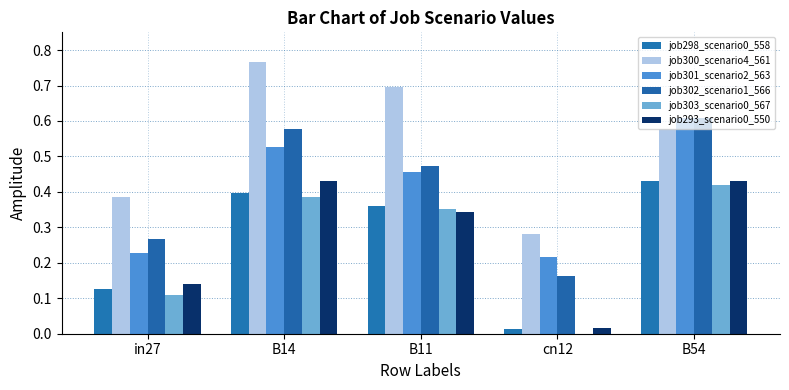

What is the difference between the maximum and second lowest values in the job298_scenario0_558 series?

0.3